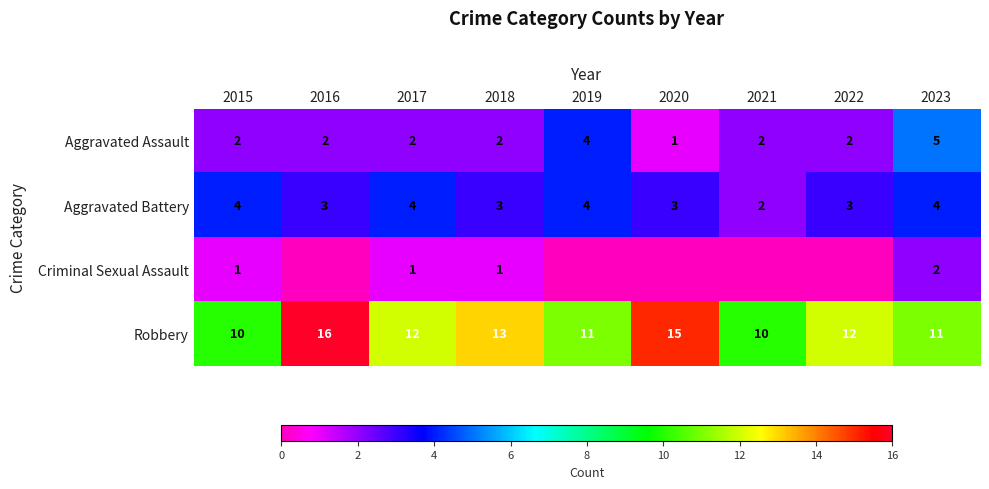

What is the highest value of the Criminal Sexual Assault series?

2